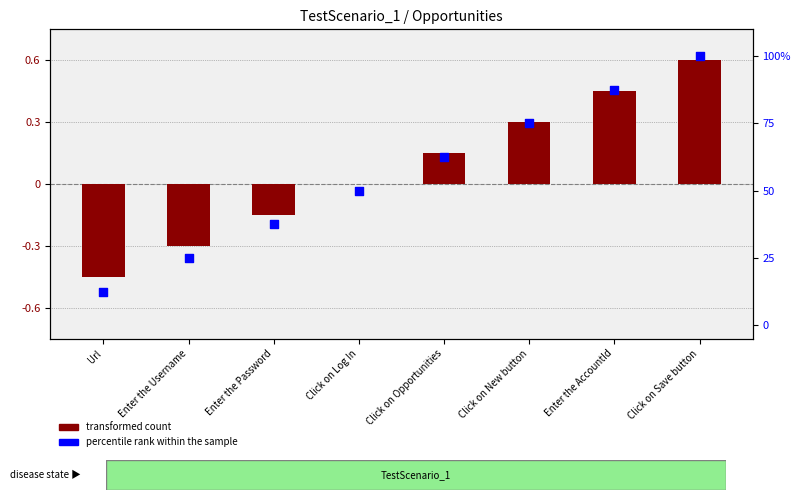

At which category is the sum across all series the highest?

Click on Save button